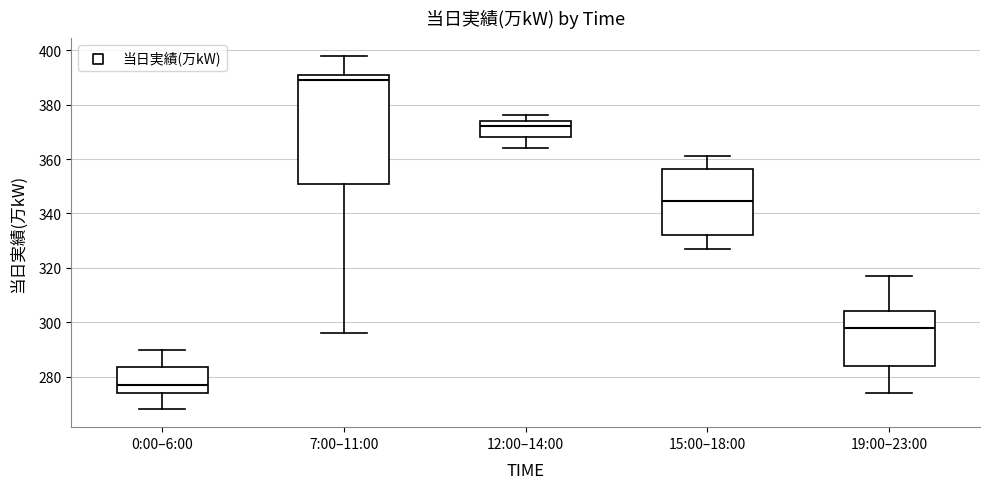

Reading left to right, transcribe this box plot: for each box, give where its median line is, the range the box spans, and where its two whiskers end, as read against the y-axis. The values are not printed on the chart, so give them approximately, as read against the axis.

0:00–6:00: median 278, box 274 to 284, whiskers 268 to 290
7:00–11:00: median 390, box 352 to 392, whiskers 296 to 398
12:00–14:00: median 372, box 368 to 374, whiskers 364 to 376
15:00–18:00: median 344, box 332 to 356, whiskers 328 to 362
19:00–23:00: median 298, box 284 to 304, whiskers 274 to 318